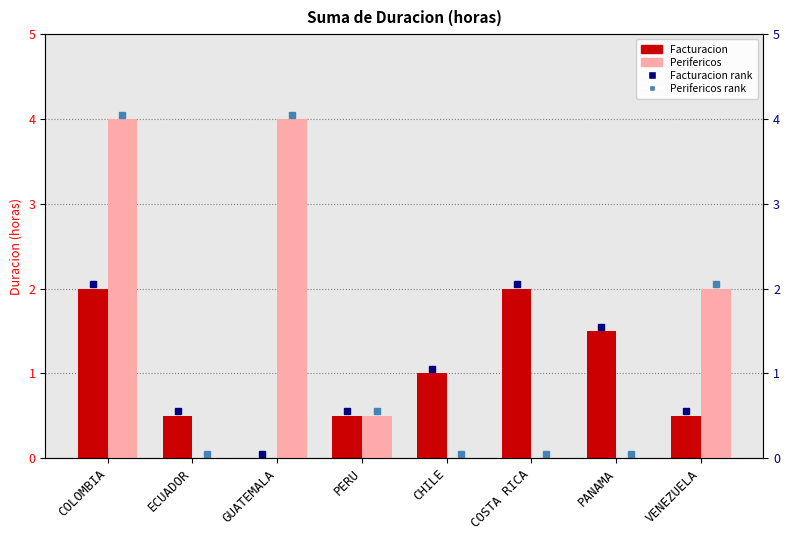

What are all the series names shown in the legend?

Facturacion, Perifericos